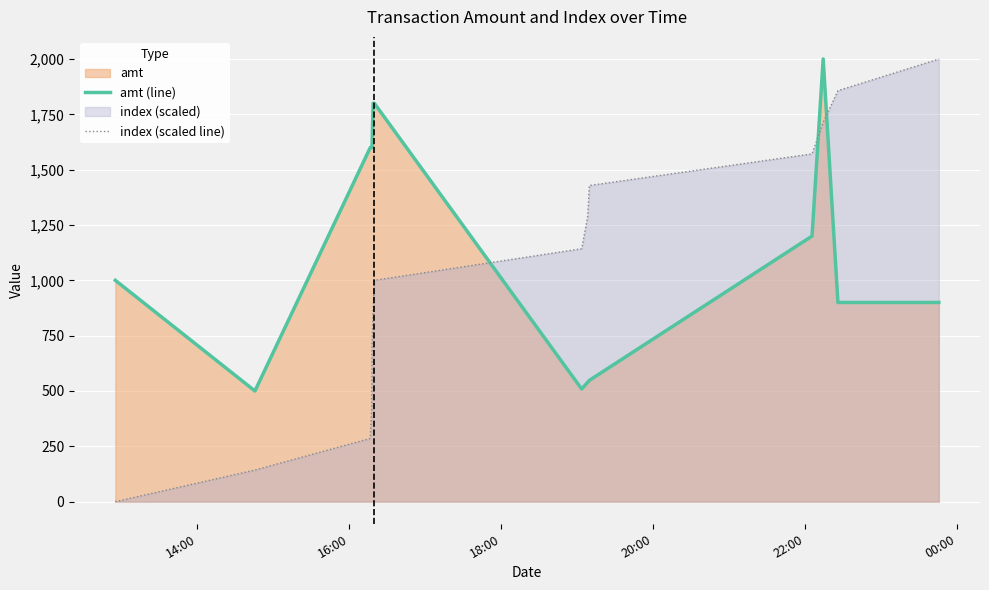

Which series ends up on top after the final intersection of amt (line) and index (scaled line)?

index (scaled line)